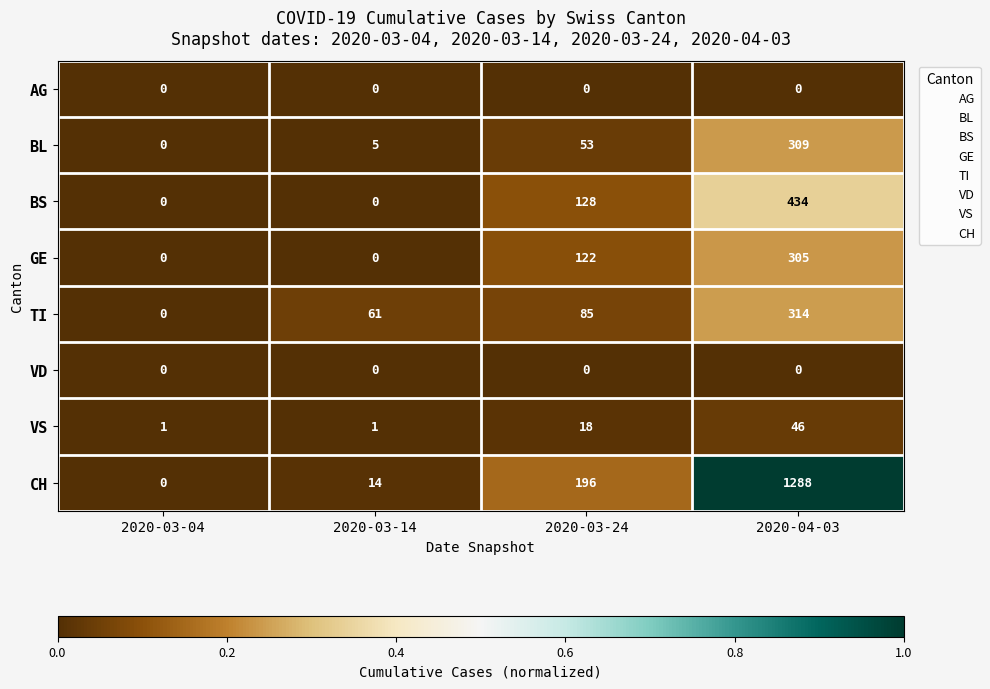

What is the greatest value displayed?

1288